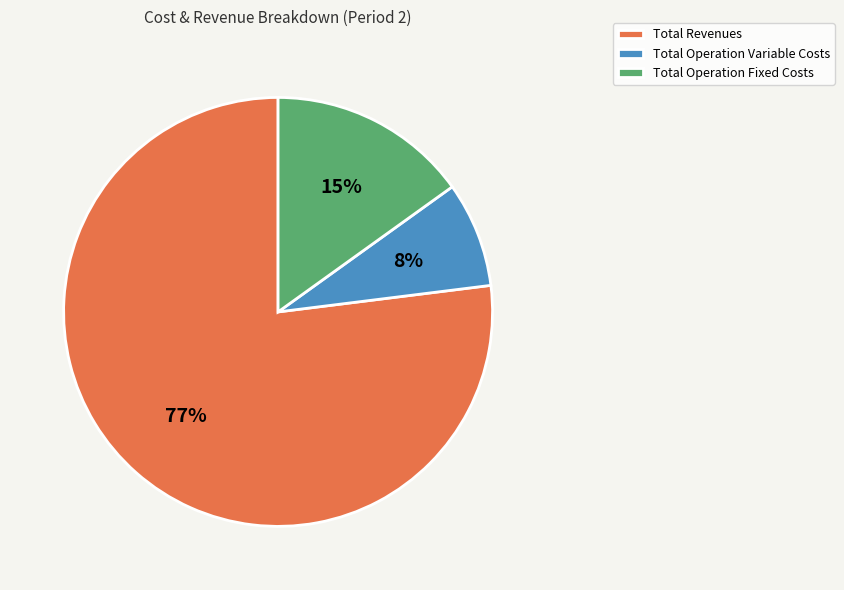

To the nearest percent, what portion does Total Operation Fixed Costs represent?

15%